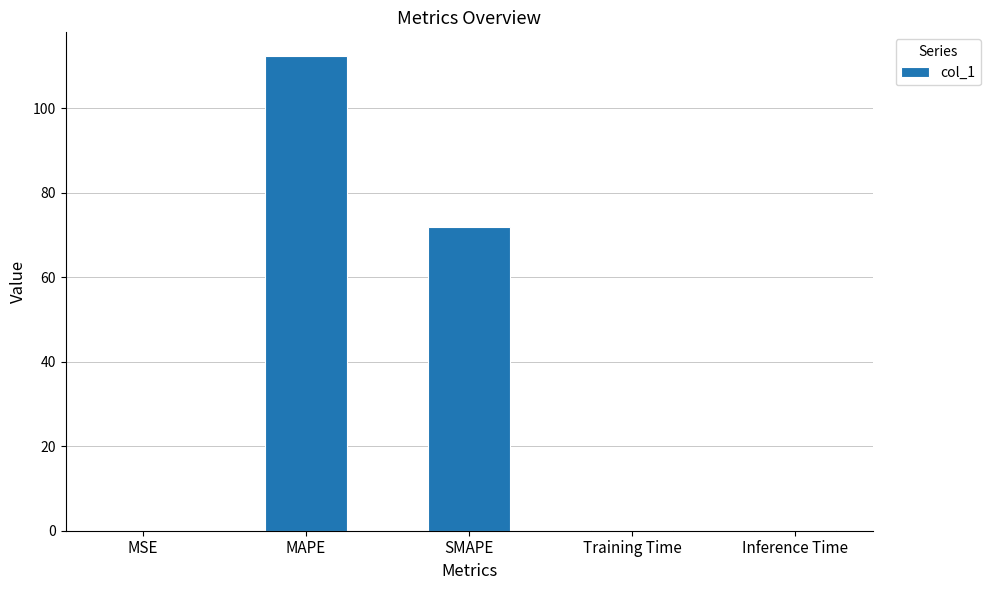

What is the greatest value displayed?

112.4